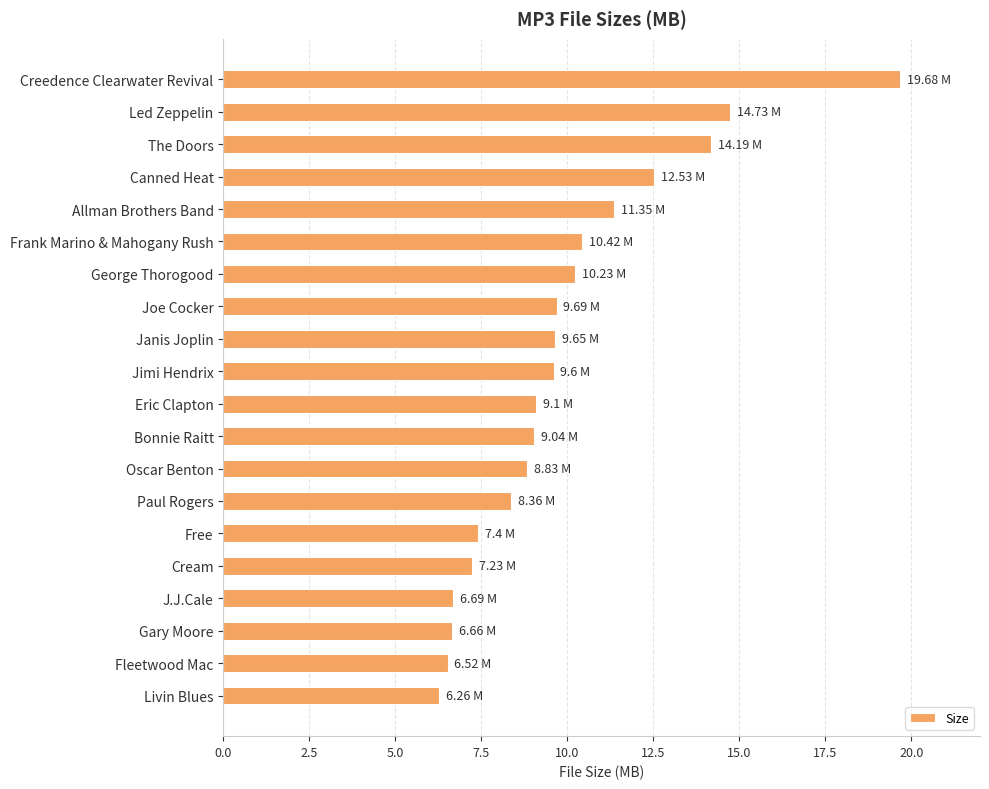

How many distinct data groups are displayed?

1